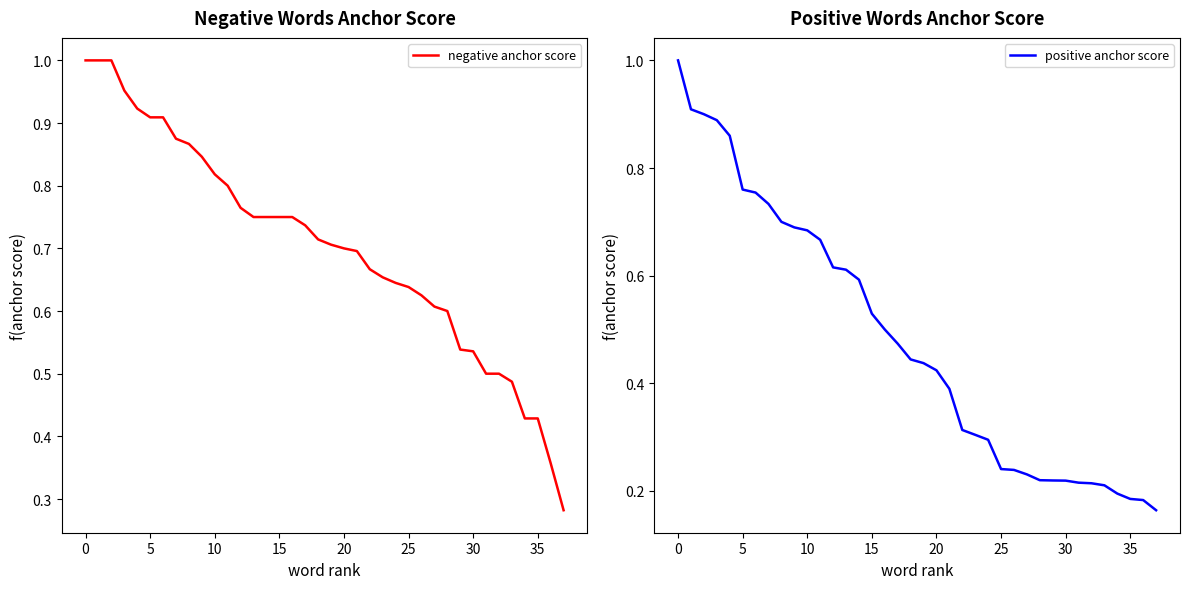

What is the maximum value for positive anchor score?

1.0